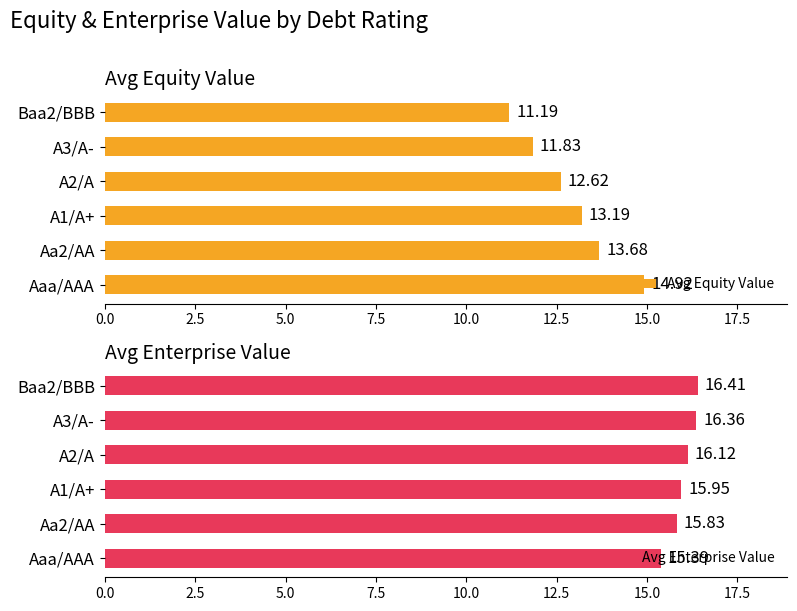

Are the bars horizontal?

Yes